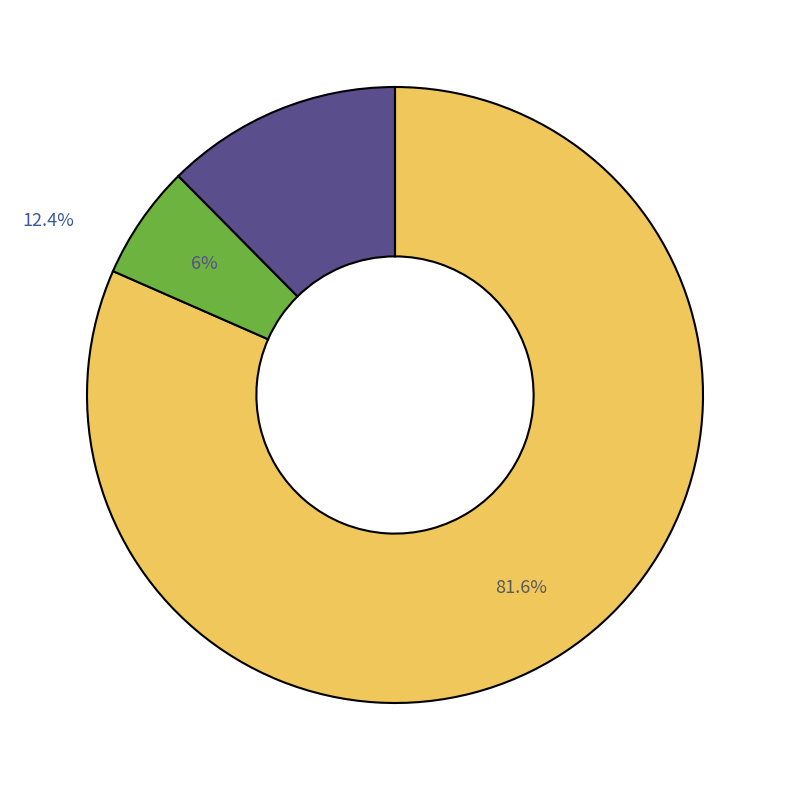

Does any single category account for the majority?

Yes